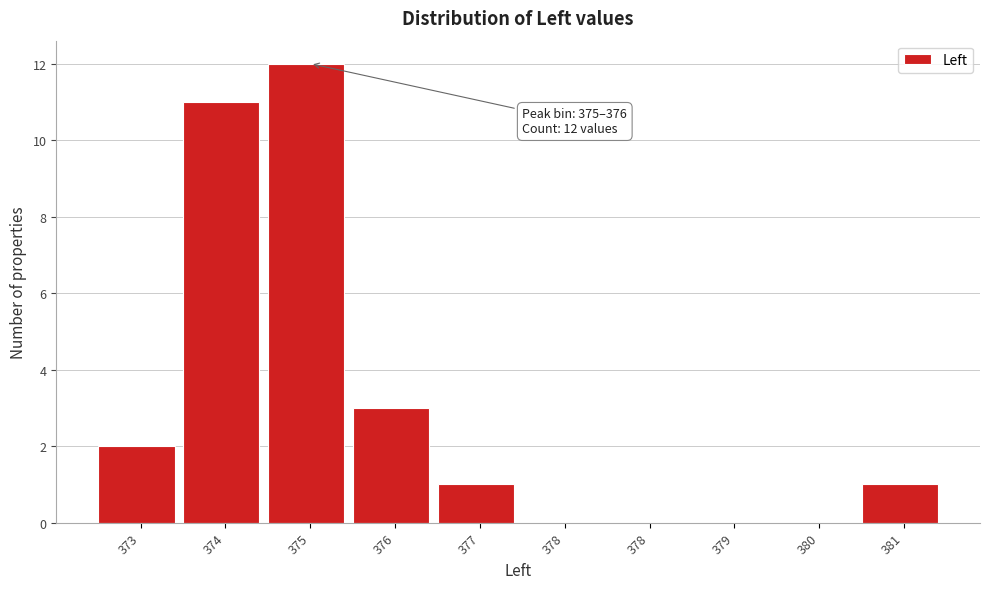

How many distinct data groups are displayed?

1